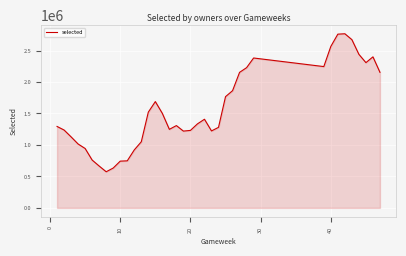

What is the minimum value shown in the chart?

573994